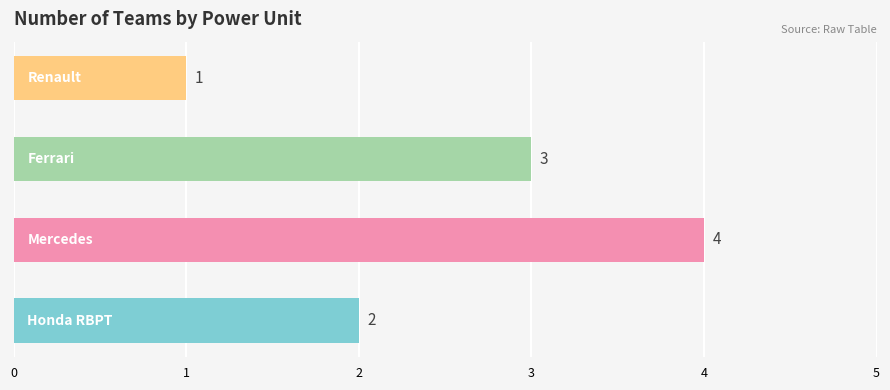

What is the maximum value shown in the chart?

4